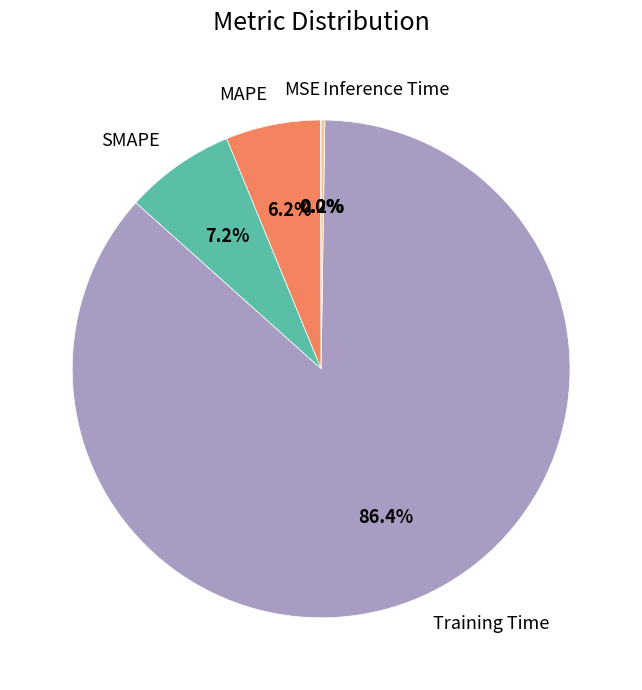

Combined, do SMAPE and Training Time account for over 50%?

Yes